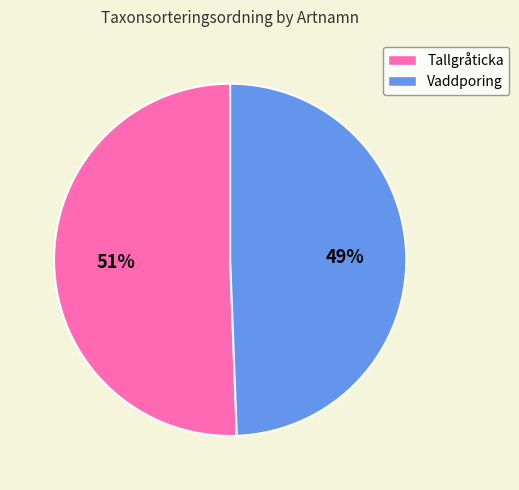

To the nearest percent, what is the combined percentage of Vaddporing and Tallgråticka?

100%